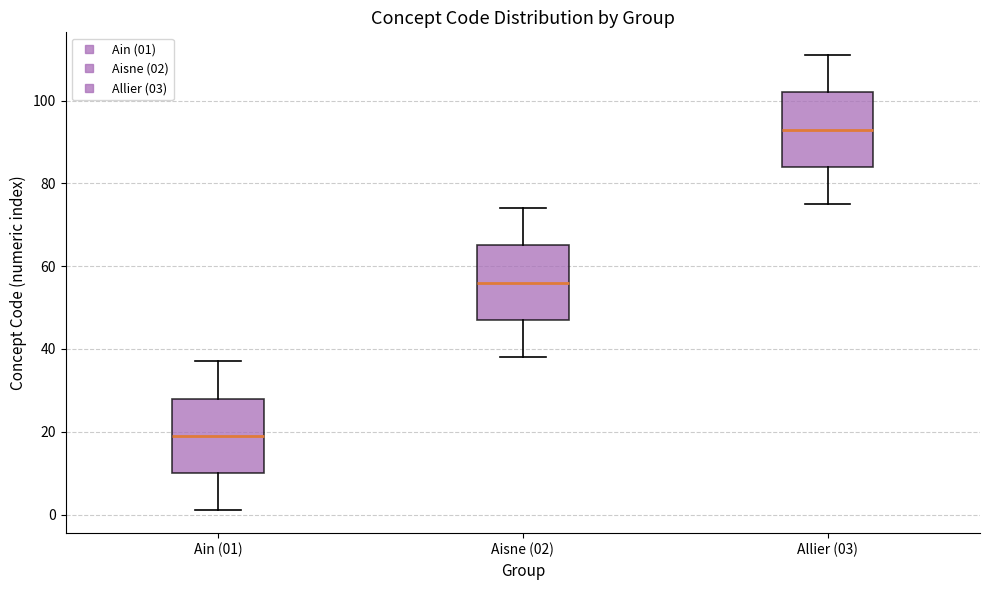

Where is the lower edge of the box for Allier (03) on the y-axis? The values are not printed on the chart, so give them approximately, as read against the axis.

84